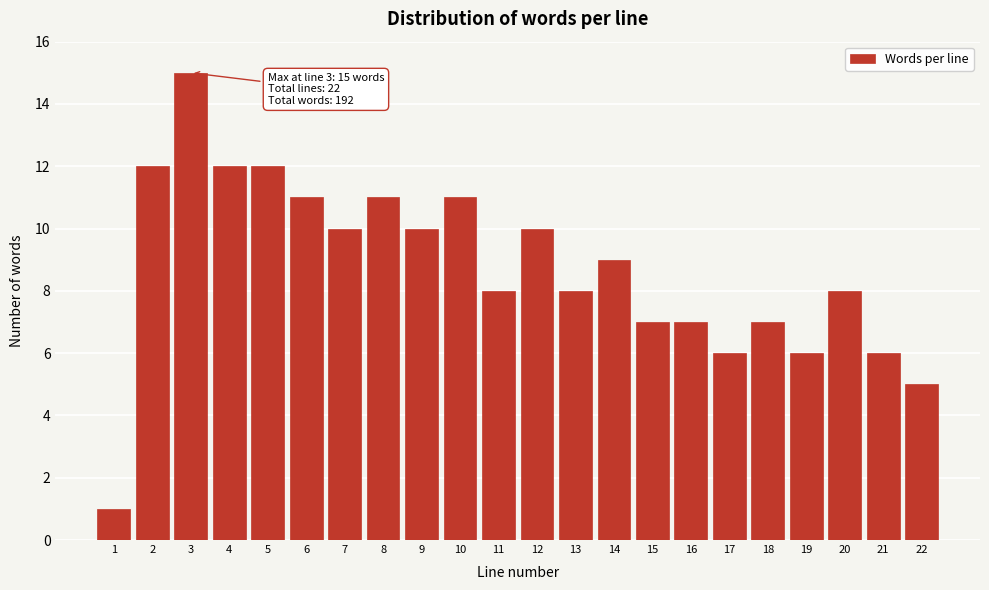

Reading left to right, list all the values displayed in this chart.

1	12	15	12	12	11	10	11	10	11	8	10	8	9	7	7	6	7	6	8	6	5